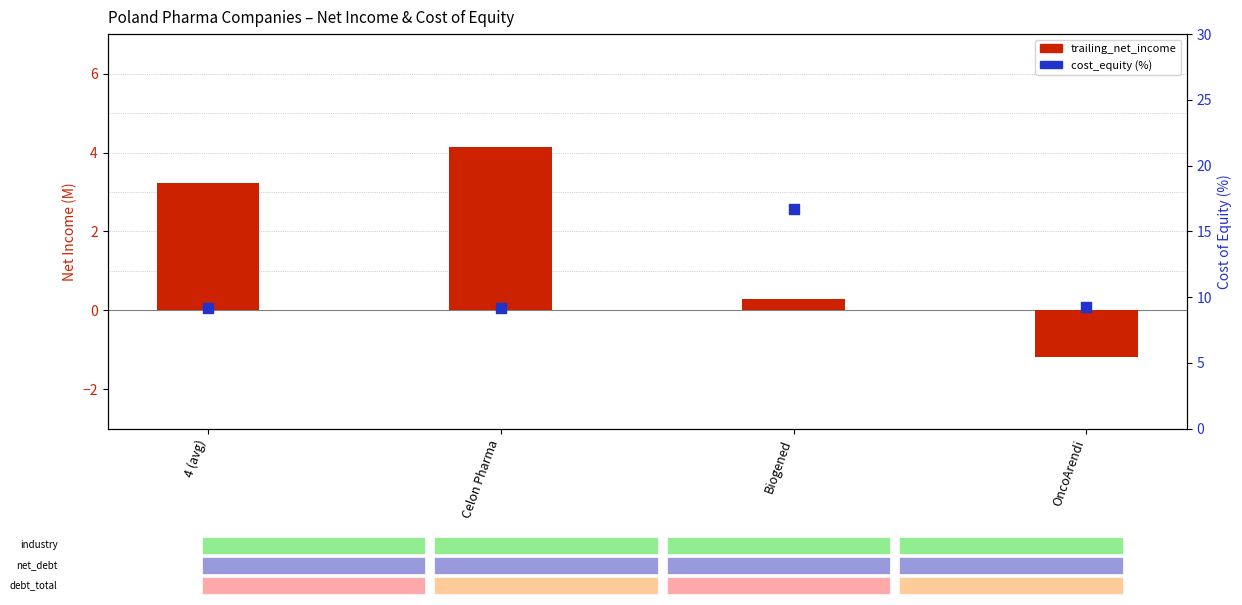

Which series has the largest total across all categories?

cost_equity (pct)